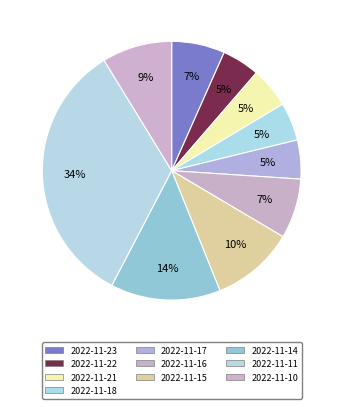

What percentage is NOT represented by 2022-11-21?

94.9%